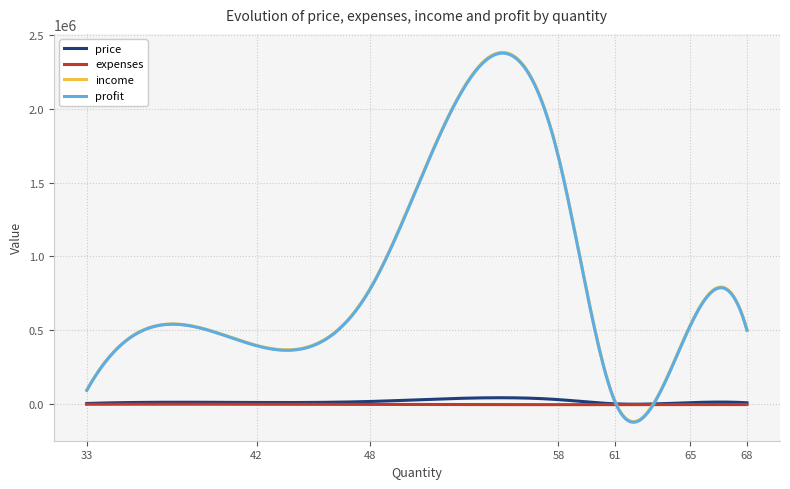

What is the lowest value of the income series?

-119953.4